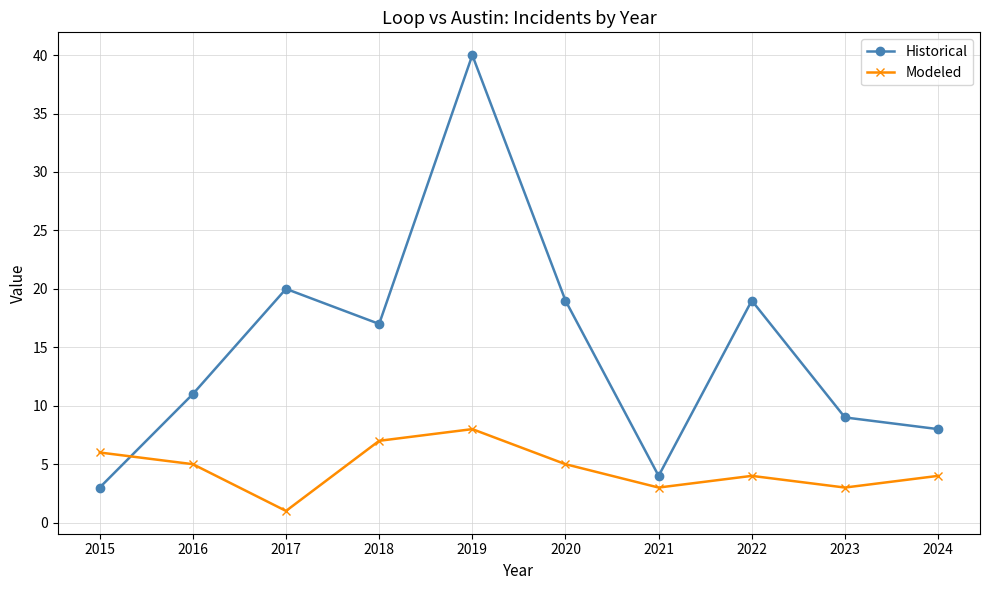

Which series ends up on top after the final intersection of Historical and Modeled?

Historical